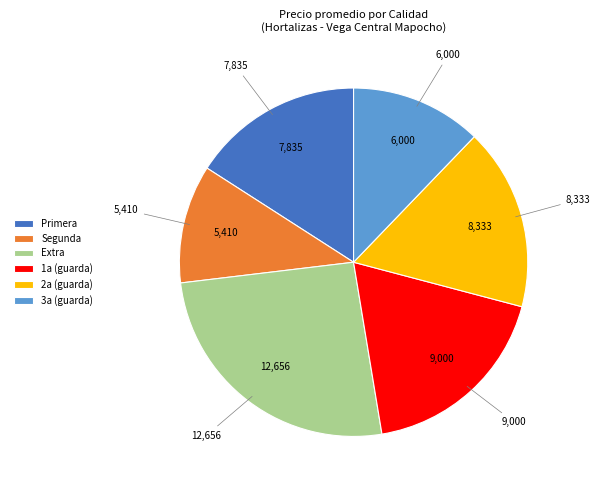

Between Segunda and 3a (guarda), which is larger?

3a (guarda)